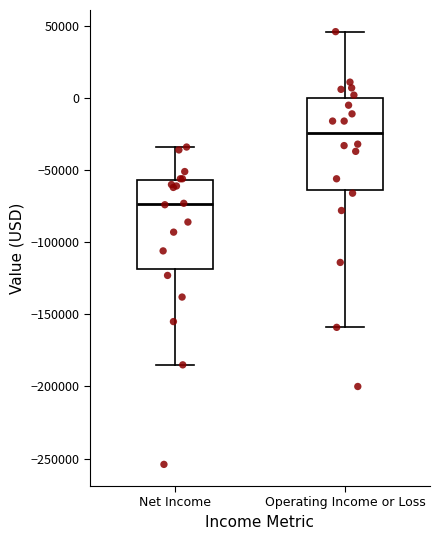

Reading left to right, read every box against the y-axis: the position of its median line, the range the box covers, and the ends of its whiskers. The values are not printed on the chart, so give them approximately, as read against the axis.

Net Income: median -75000, box -120000 to -55000, whiskers -185000 to -35000
Operating Income or Loss: median -25000, box -65000 to 0, whiskers -160000 to 45000